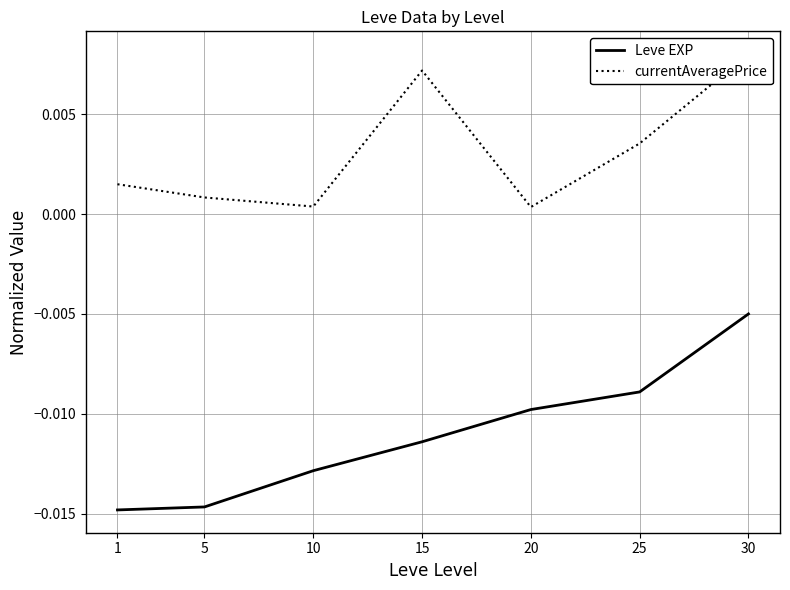

Does the chart display data point markers on the line(s)?

No